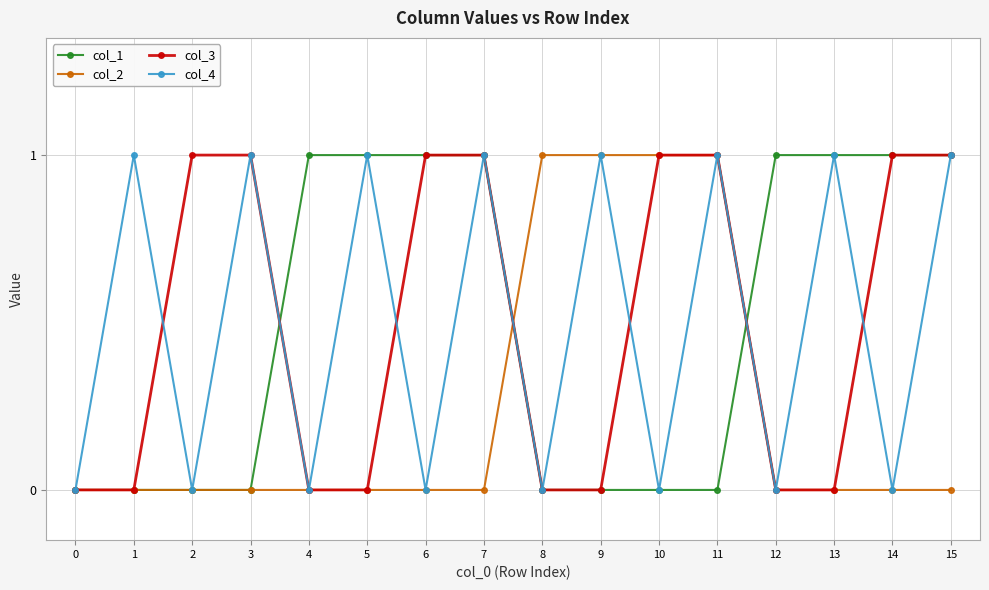

What is the value of the col_4 point at the 4th from the left?

1